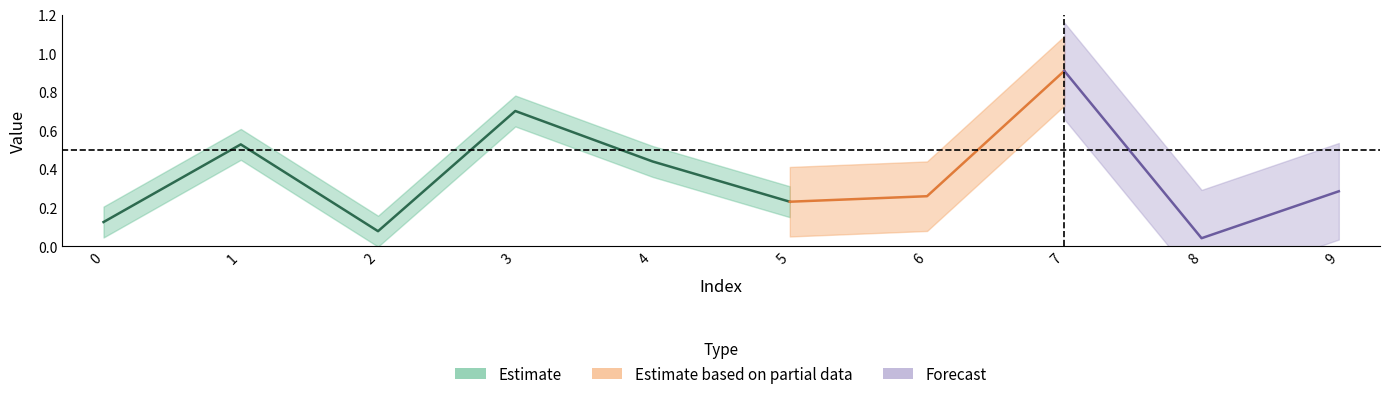

What is the value of the 4th point from the left?

0.7